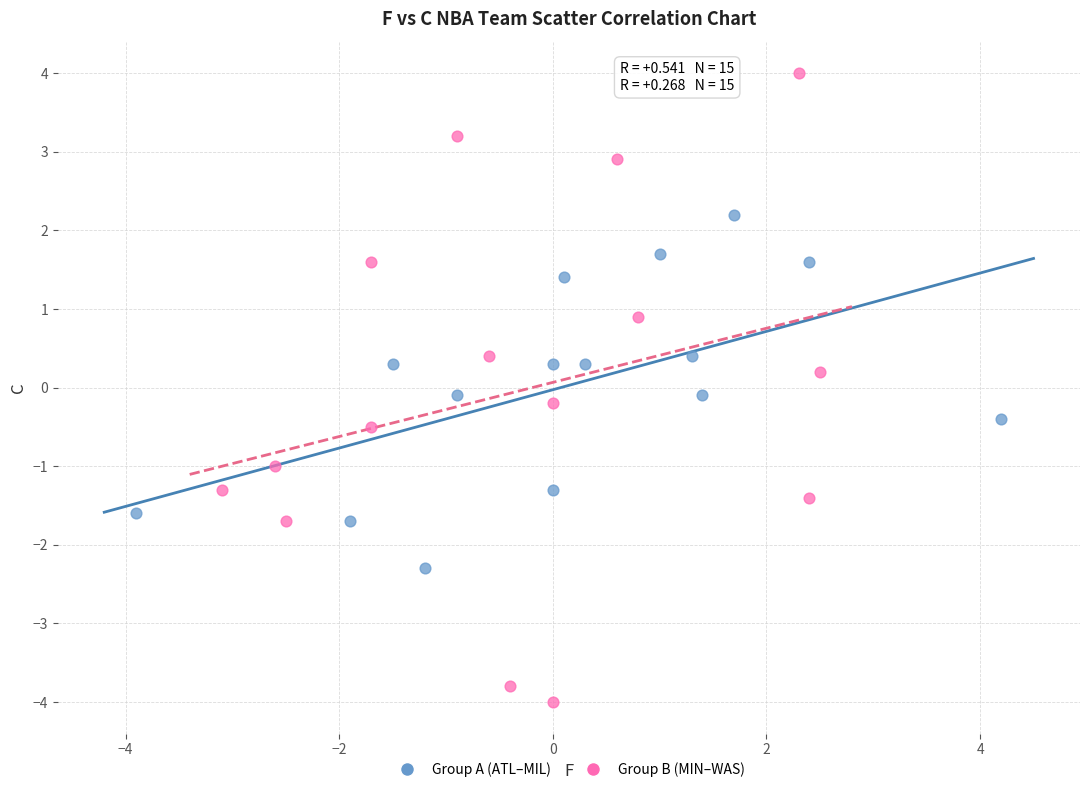

Which series contains the highest Y value?

Group B (MIN–WAS)